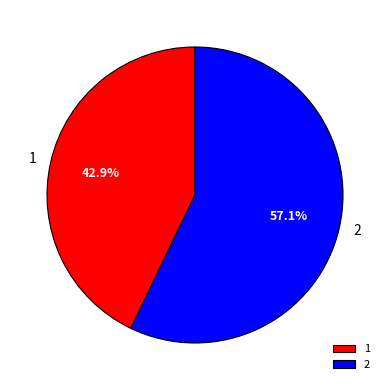

Approximately how many times larger is the value at 2 compared to 1?

1.3